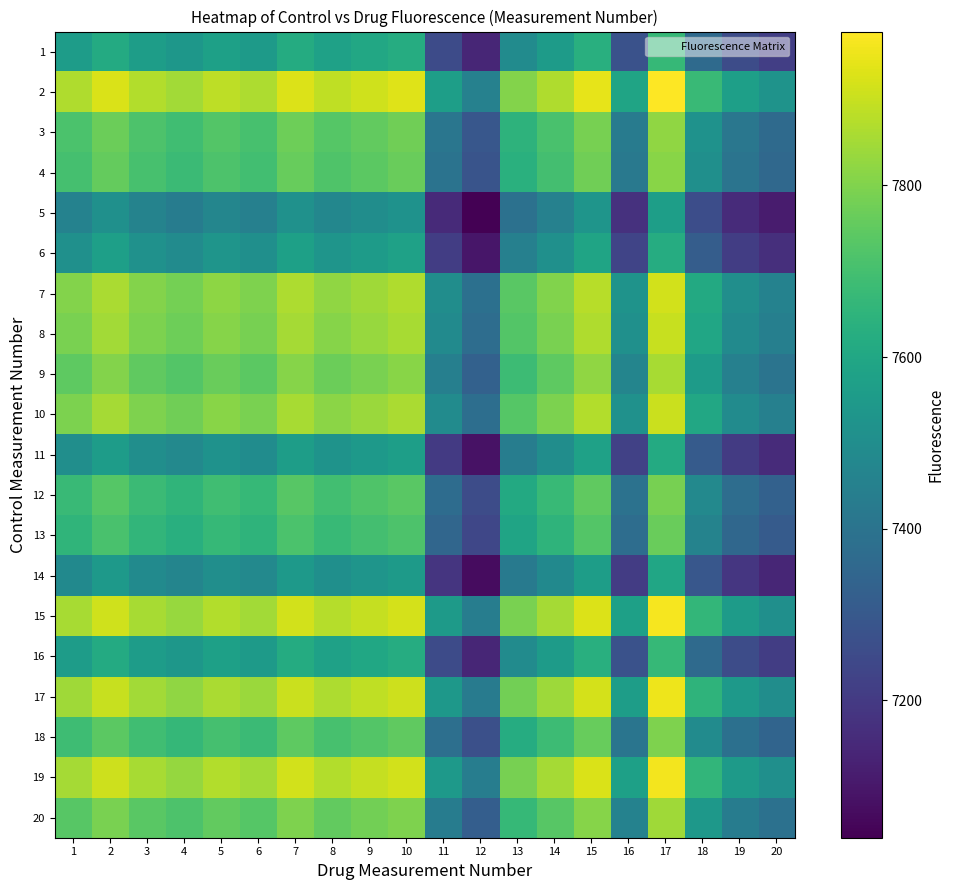

Which category has the lowest value across all series?

12